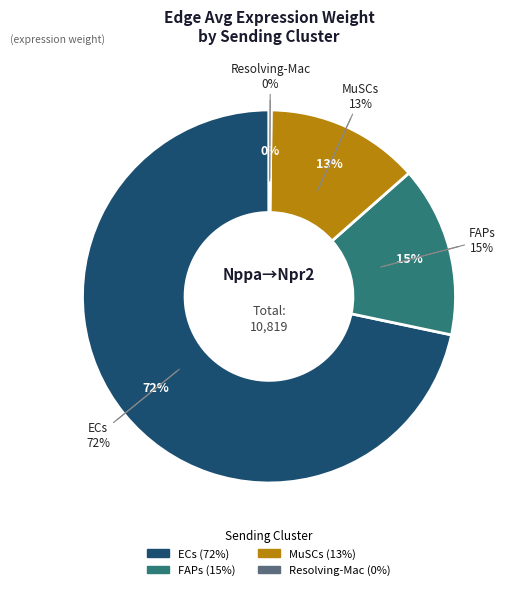

What is the change in value from ECs to Resolving-Mac?

-7735.8